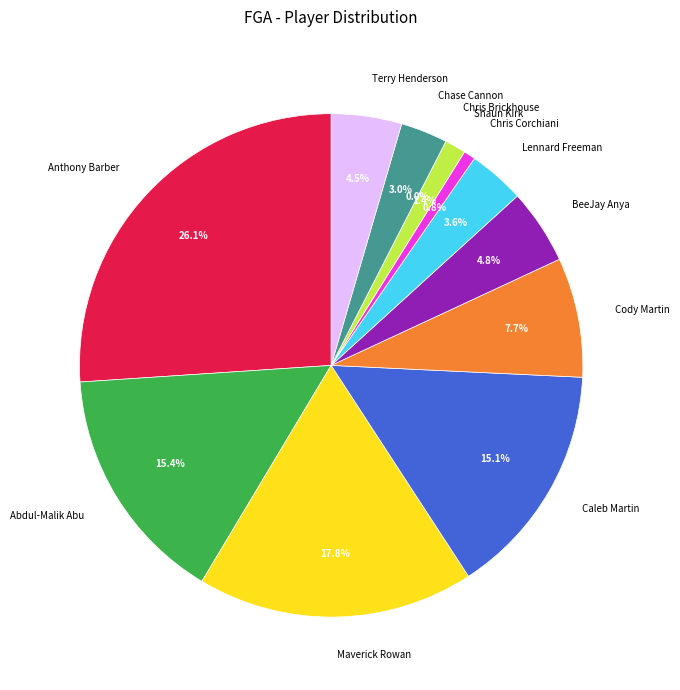

Is there a majority slice in this chart?

No